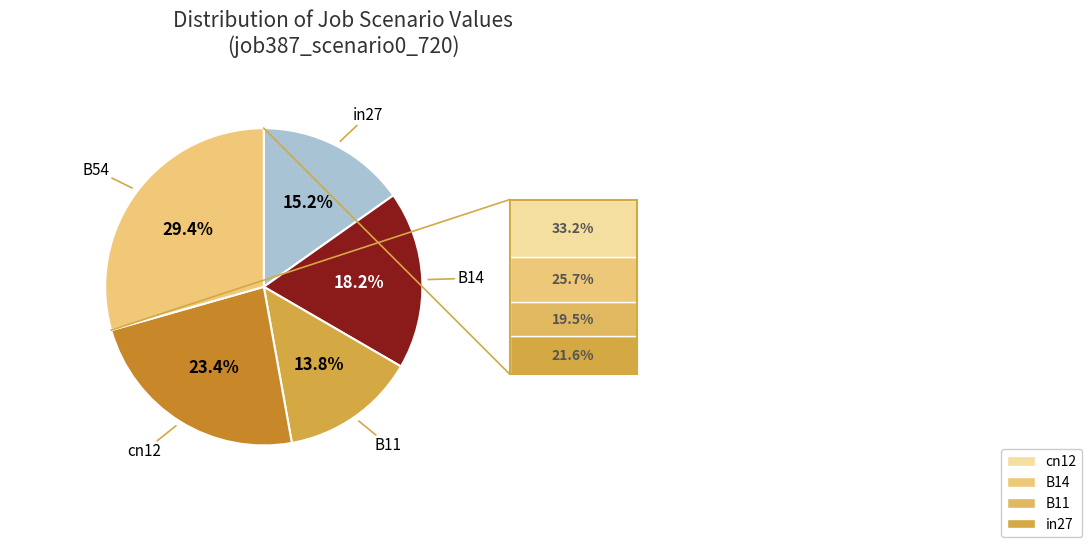

Which slice is the smallest?

B11